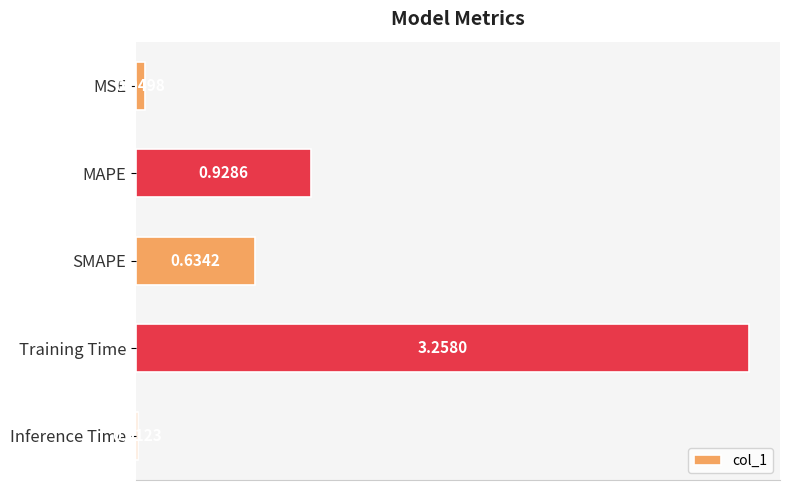

List the labels in order of value, largest first.

Training Time, MAPE, SMAPE, MSE, Inference Time